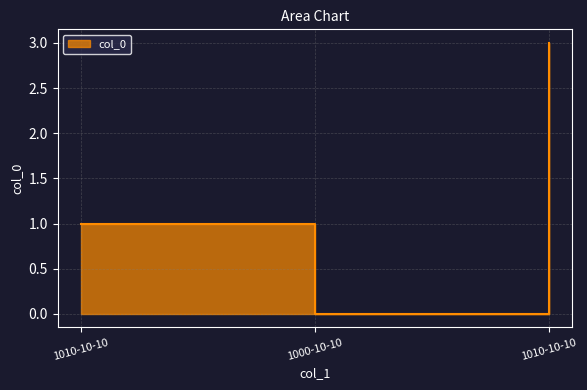

Rank the categories by value from lowest to highest.

1000-10-10, 1010-10-10, 1010-10-10